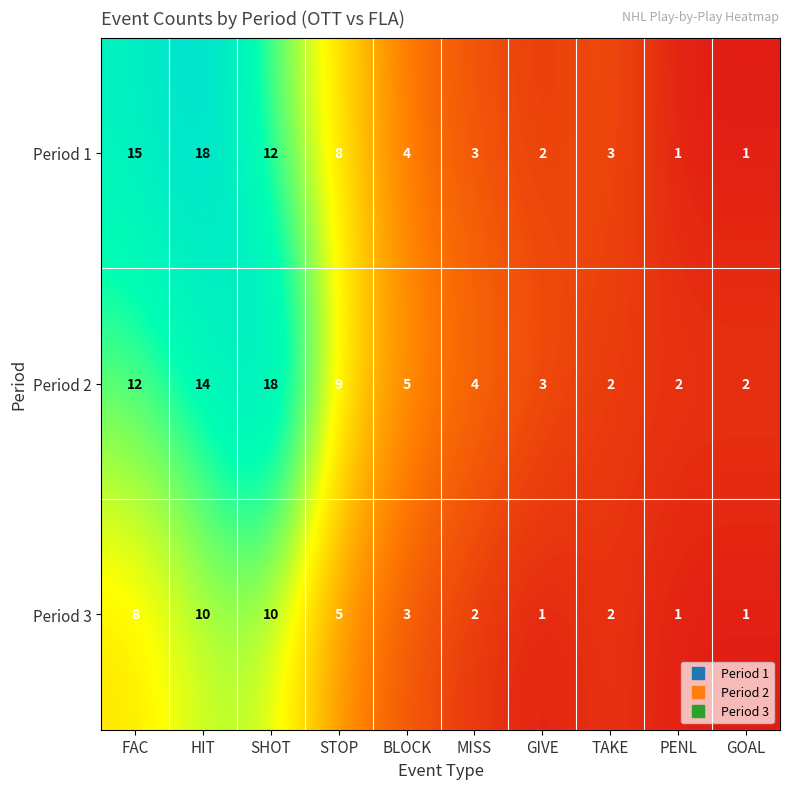

Which series has the widest spread of values?

Period 1